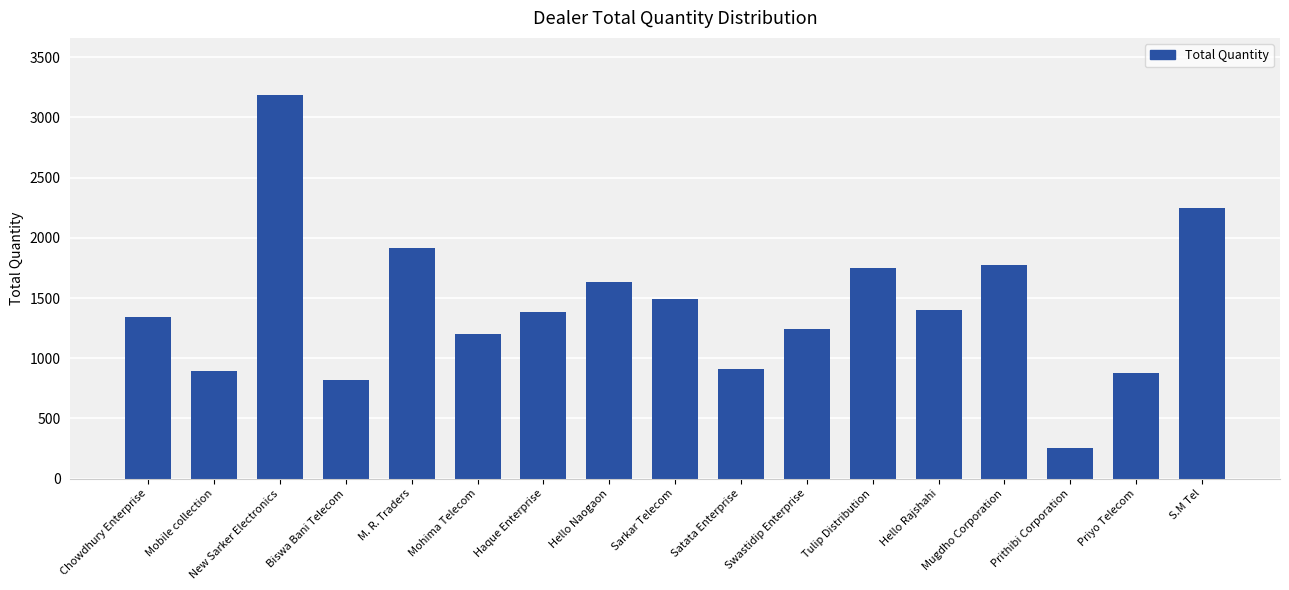

The chart shows a value of 1394 at Mobile collection. True or false?

False